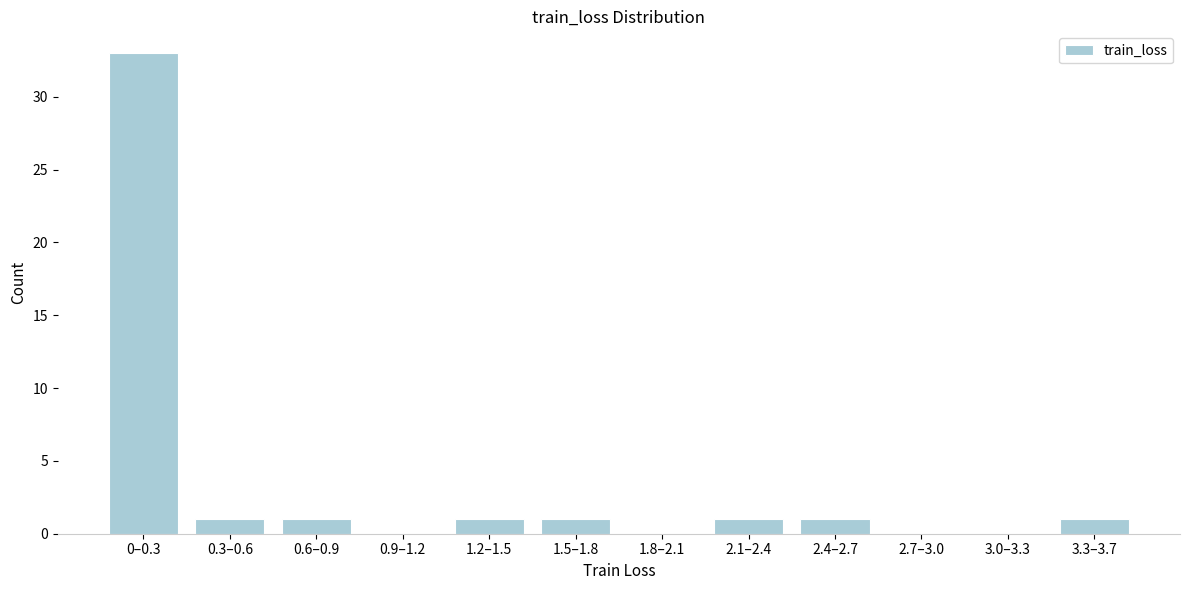

Reading left to right, list all the values displayed in this chart.

0–0.3=33	0.3–0.6=1	0.6–0.9=1	0.9–1.2=0	1.2–1.5=1	1.5–1.8=1	1.8–2.1=0	2.1–2.4=1	2.4–2.7=1	2.7–3.0=0	3.0–3.3=0	3.3–3.7=1